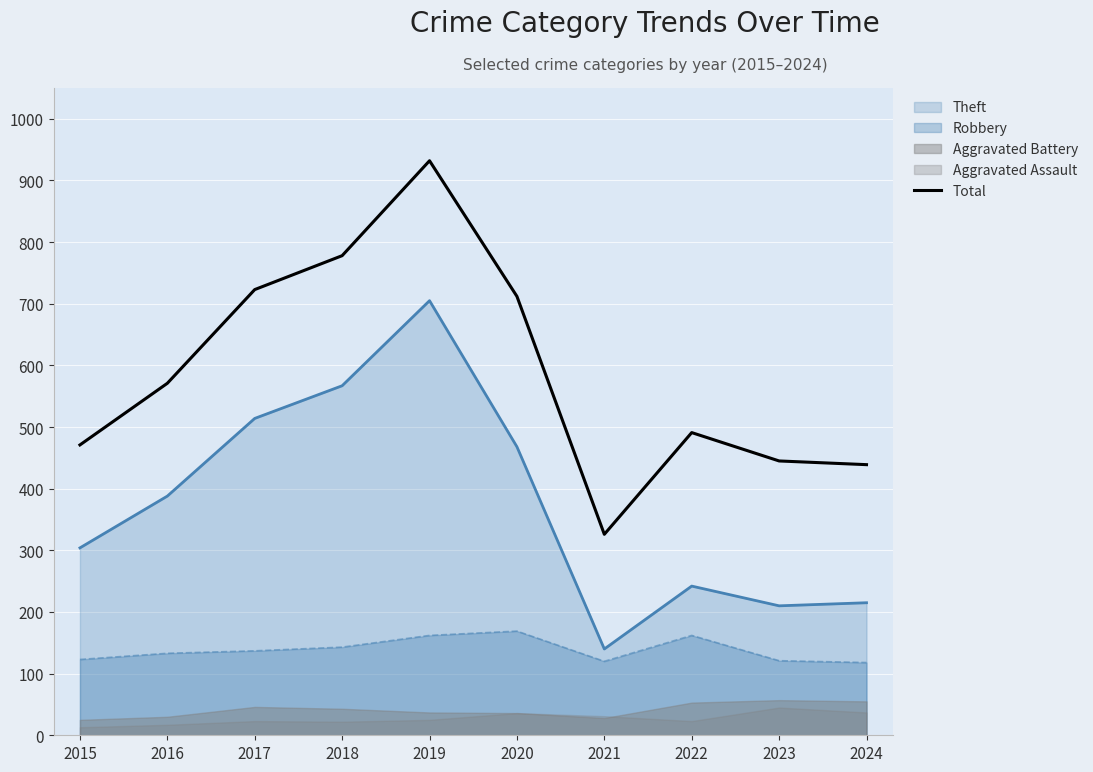

What is the sum of the values at 2024 and 2022?

930